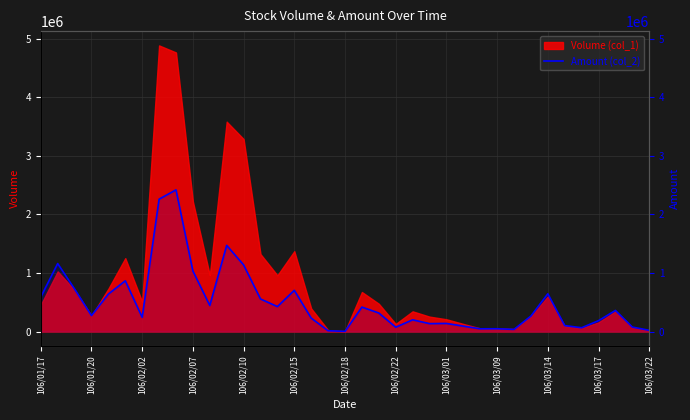

What is the approximate value at 106/02/22?

73900